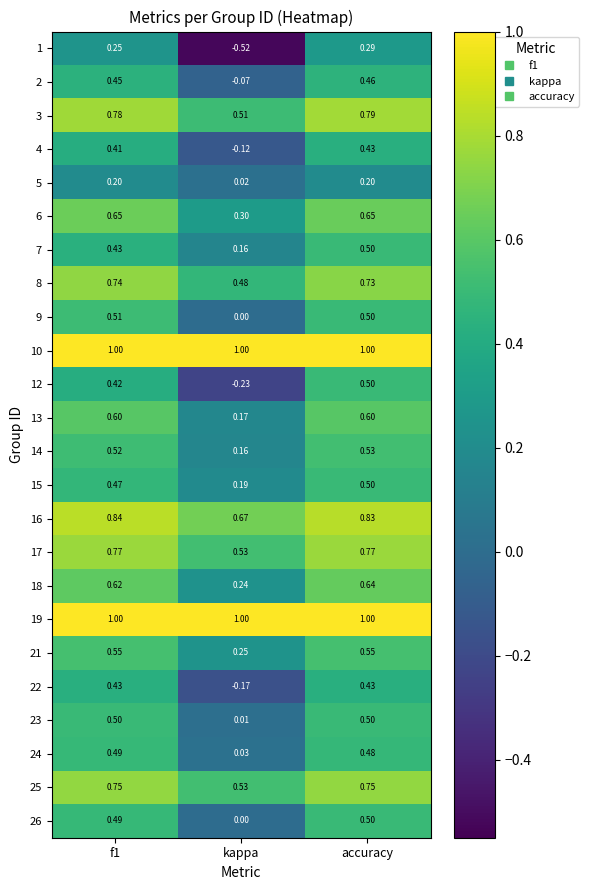

How many data points does each series have?

3